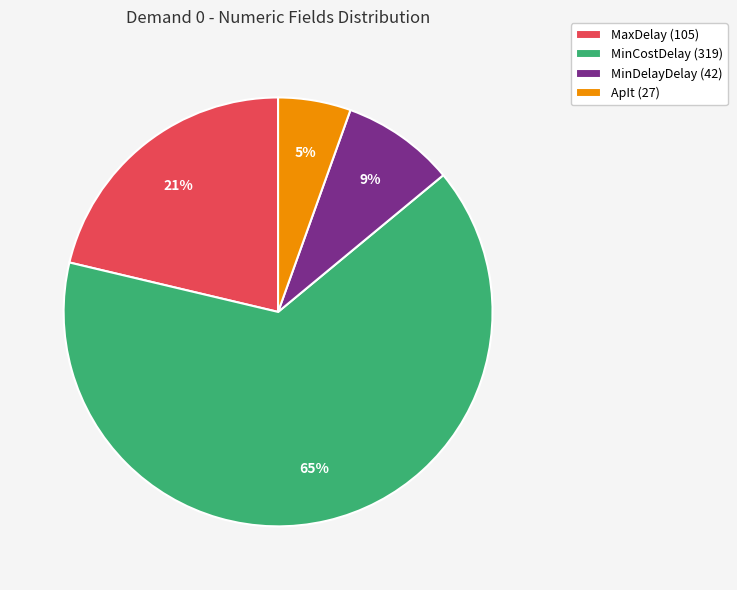

Do MinDelayDelay (42) and MaxDelay (105) together represent more than half of the pie?

No